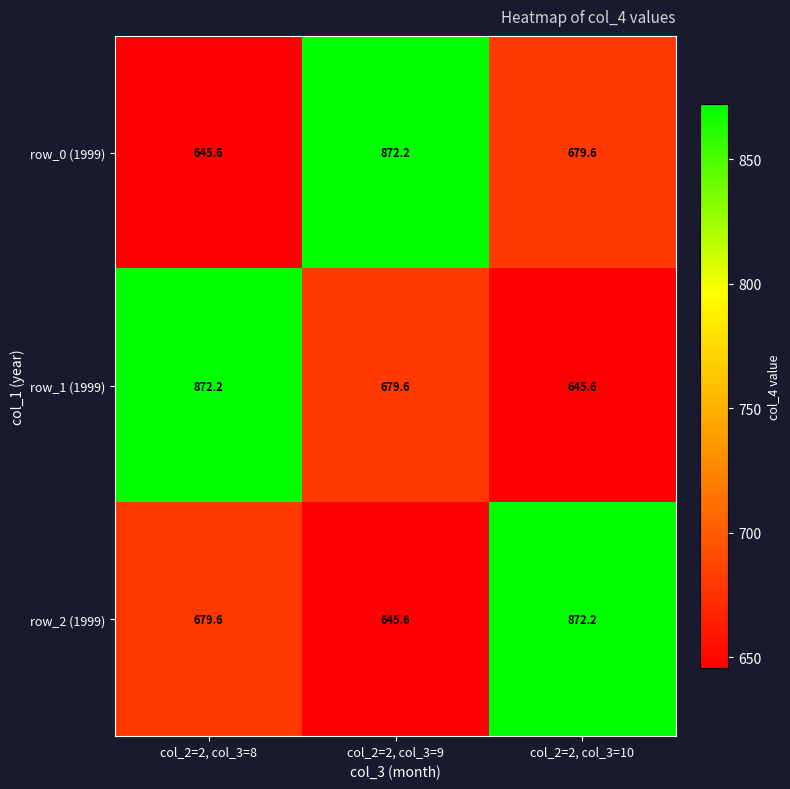

At how many categories does at least one series exceed 697?

3